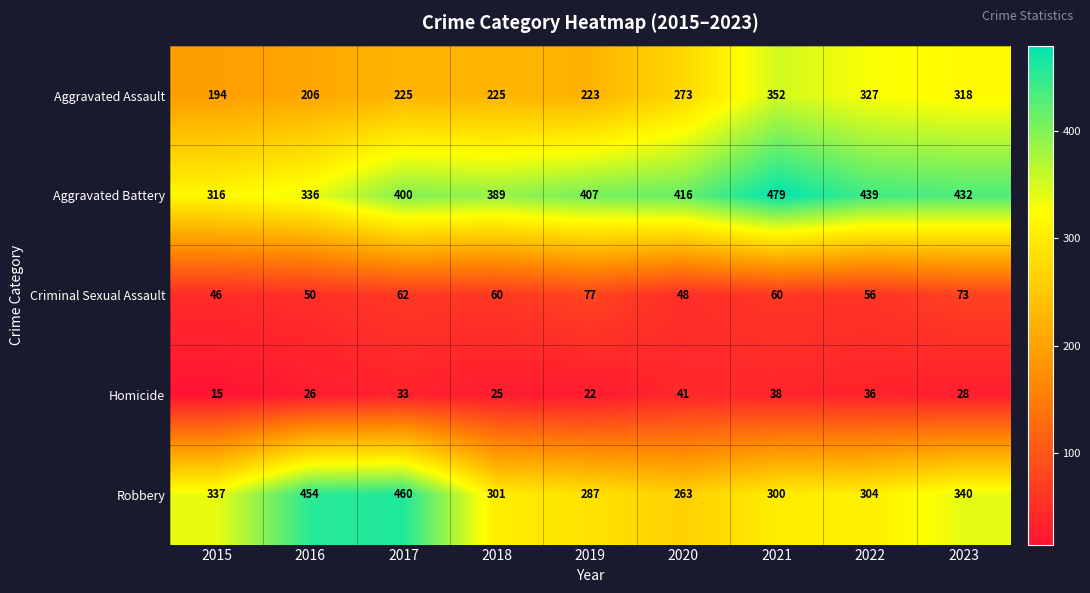

At which label is Aggravated Battery closest to 397?

2017